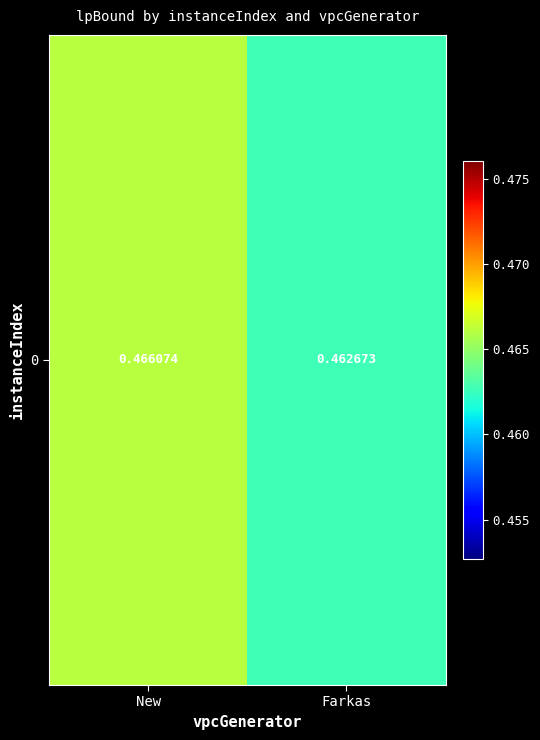

Reading right to left, list all the values displayed in this chart.

Farkas=0.5	New=0.5